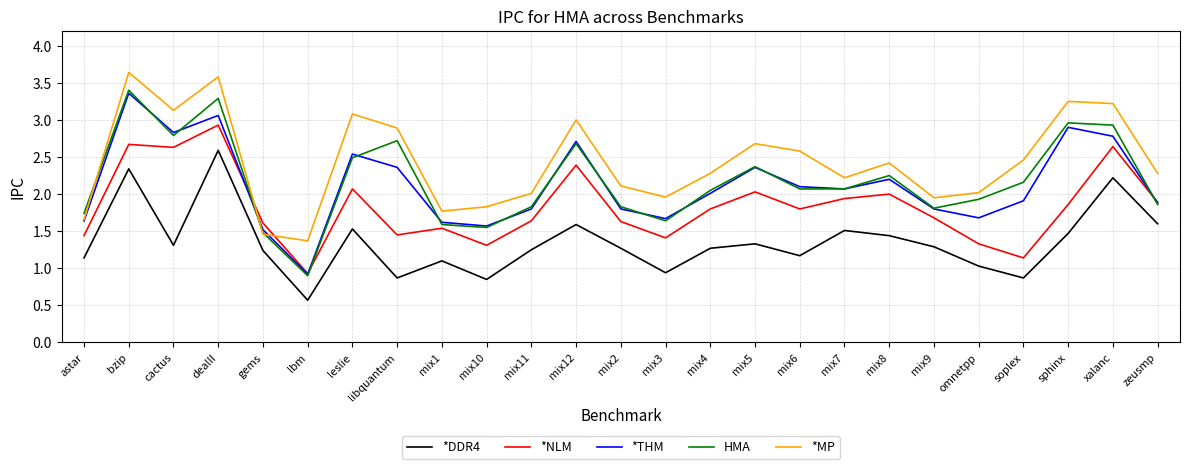

Which series changed the most between mix1 and mix10?

*DDR4